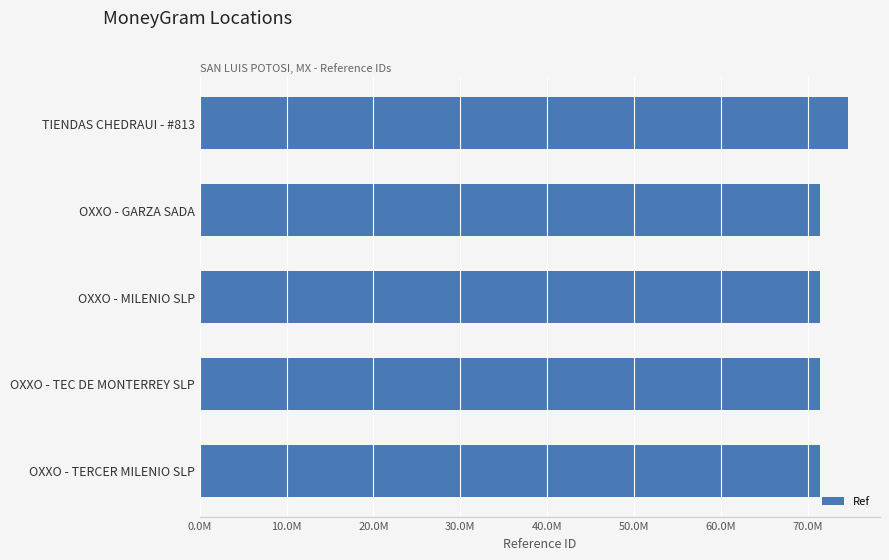

Are the bars horizontal?

Yes